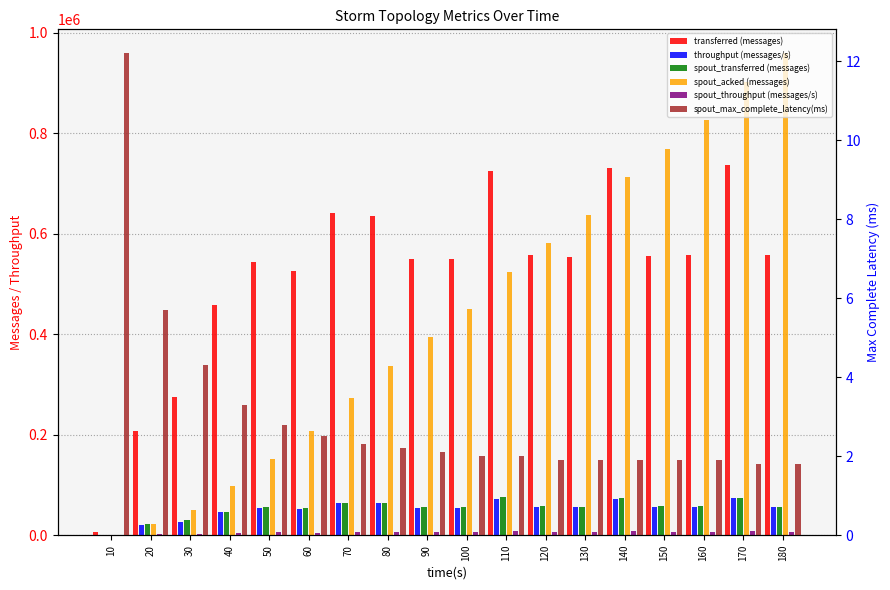

True or false: spout_throughput (messages/s) has a value of 5346.0 at 60.

True